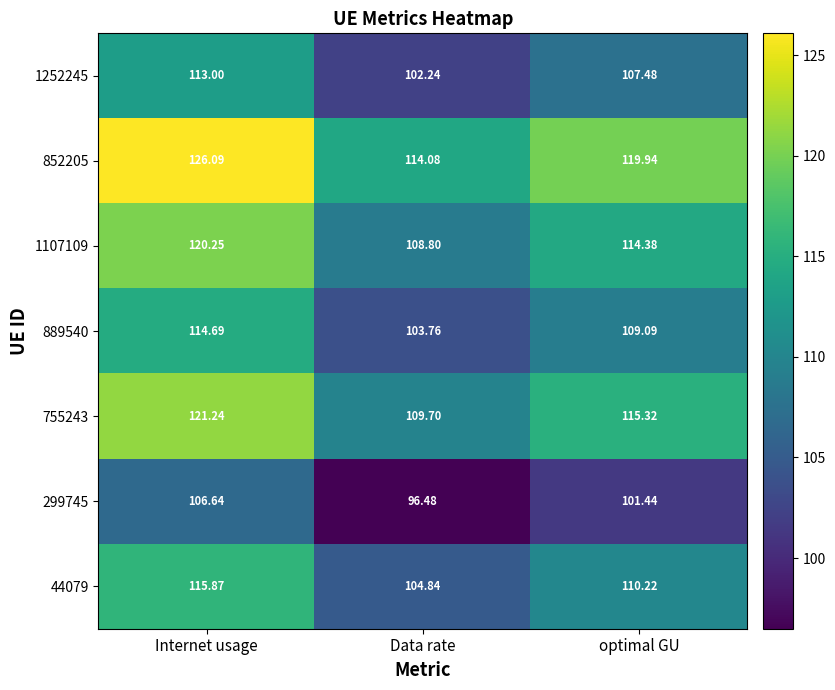

Which series has the widest spread of values?

852205